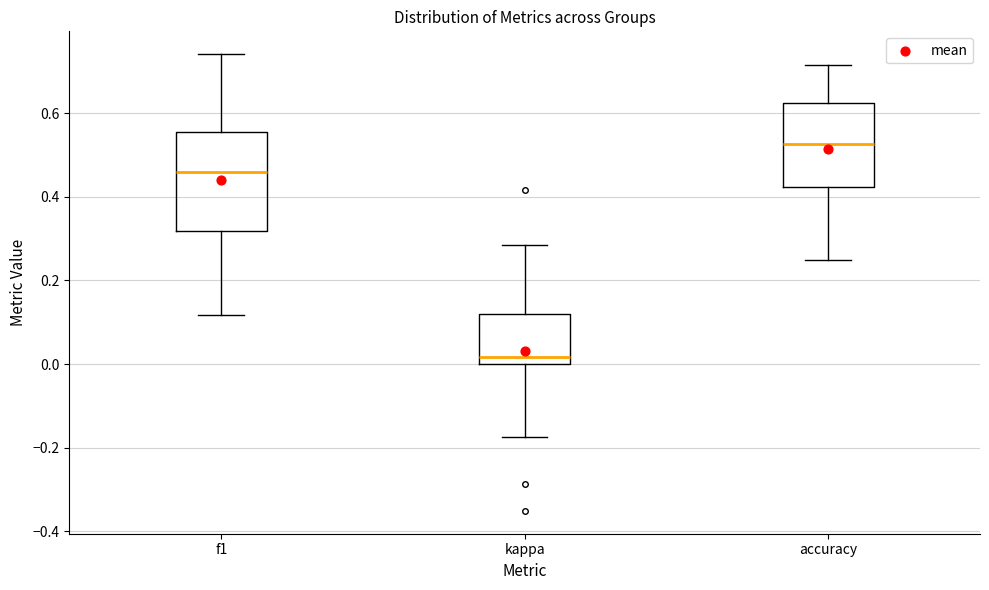

Reading left to right, read every box against the y-axis: the position of its median line, the range the box covers, and the ends of its whiskers. The values are not printed on the chart, so give them approximately, as read against the axis.

f1: median 0.46, box 0.32 to 0.56, whiskers 0.12 to 0.74
kappa: median 0.02, box 0.00 to 0.12, whiskers -0.18 to 0.28
accuracy: median 0.52, box 0.42 to 0.62, whiskers 0.26 to 0.72